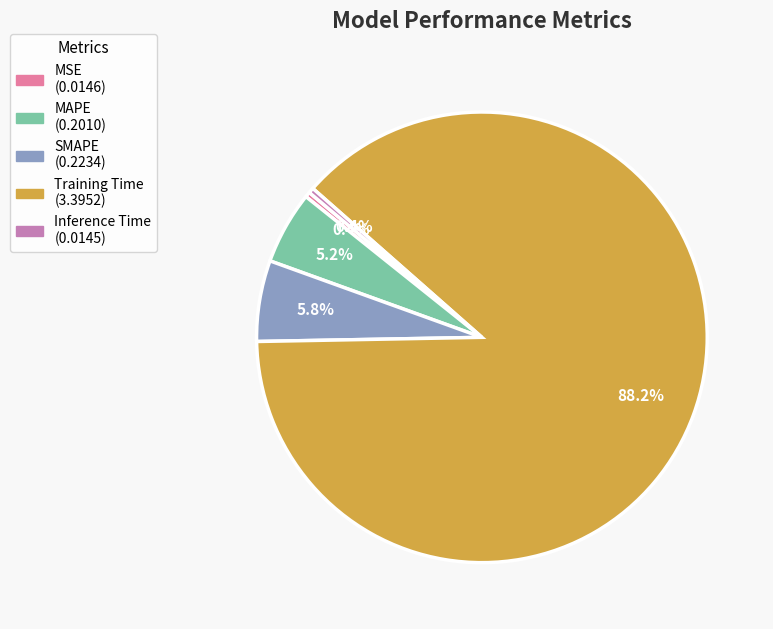

Which has a higher value, MAPE or Inference Time?

MAPE